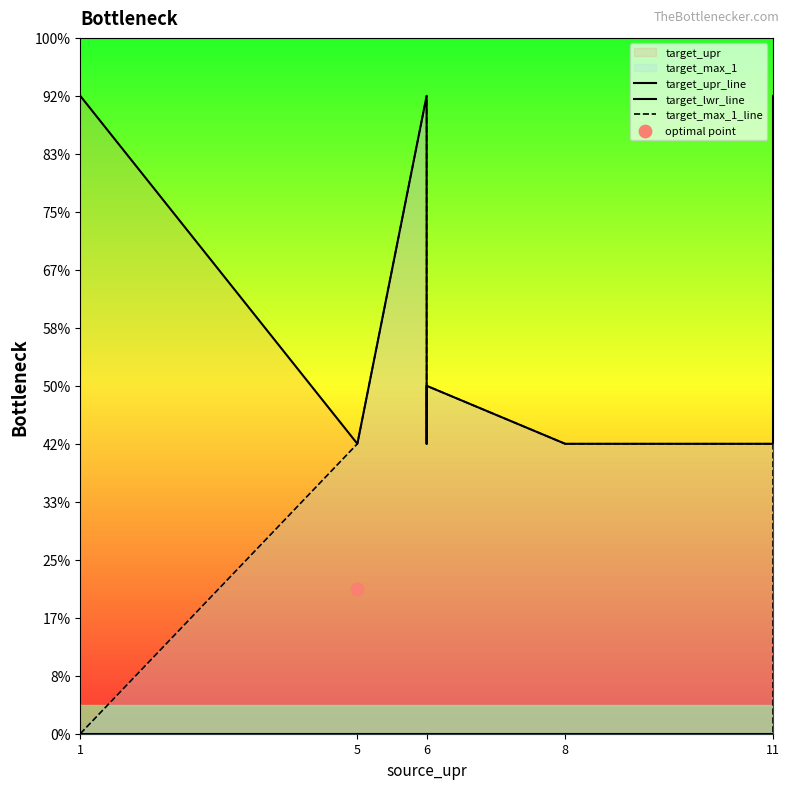

Which series reaches the maximum Y coordinate?

target_upr_line